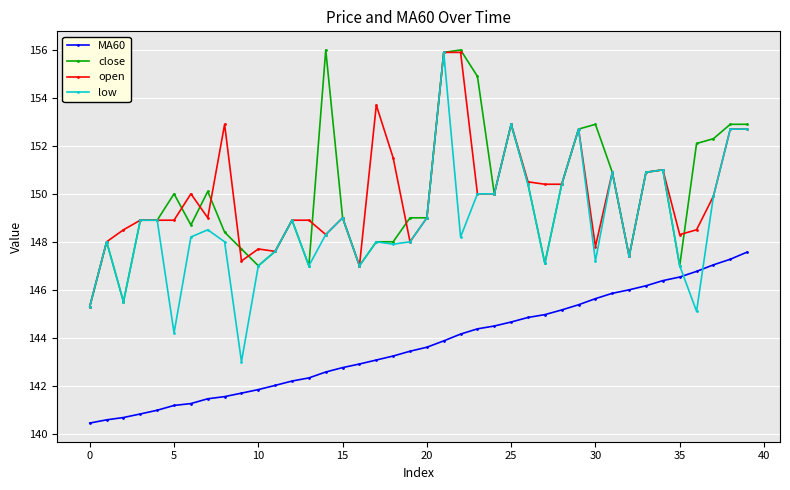

True or false: MA60 and open cross at least once.

False